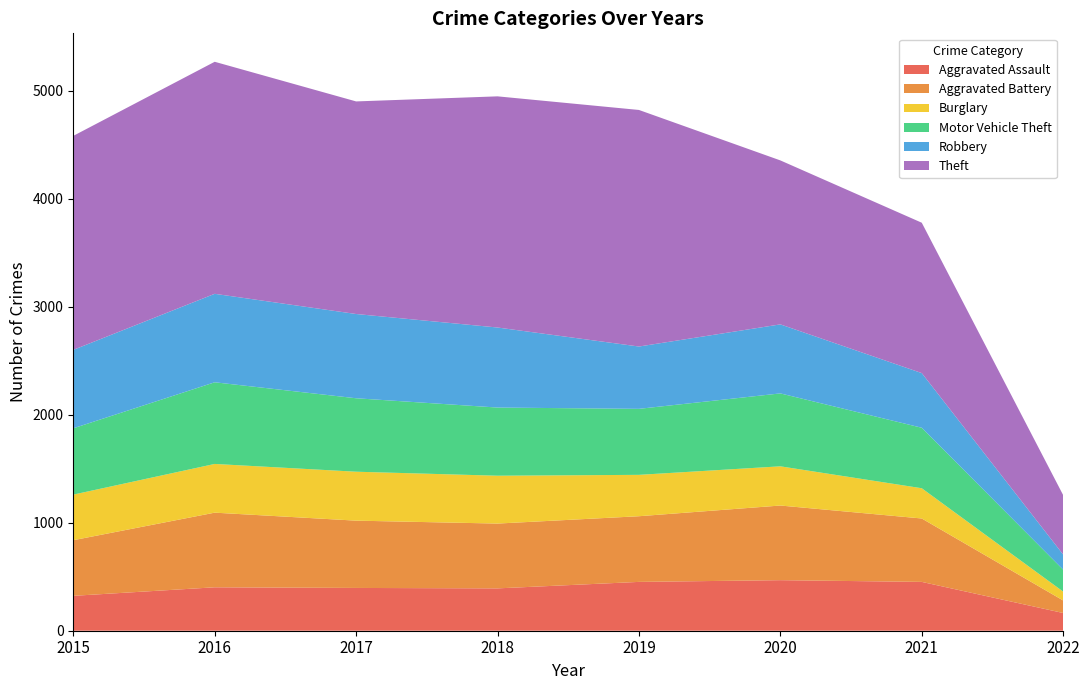

Reading right to left, extract all data points from this chart.

Aggravated Assault: 164	452	468	452	392	396	402	323
Aggravated Battery: 116	587	691	608	600	623	691	515
Burglary: 82	280	363	383	443	453	451	422
Motor Vehicle Theft: 203	560	675	611	631	680	756	614
Robbery: 140	506	639	577	741	780	819	726
Theft: 550	1392	1518	2190	2140	1968	2148	1981